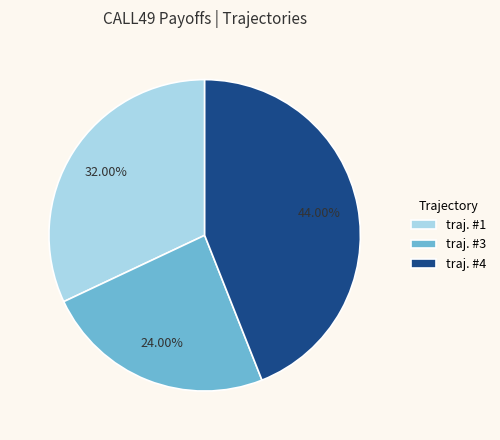

Is there a majority slice in this chart?

No